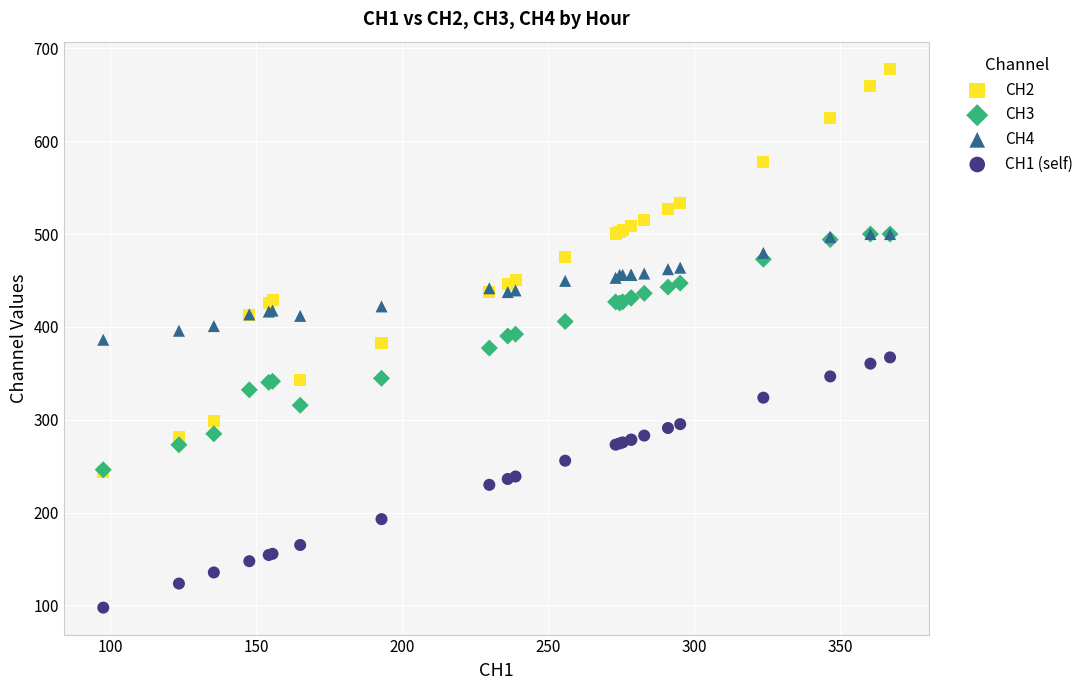

Which series contains the highest Y value?

CH2